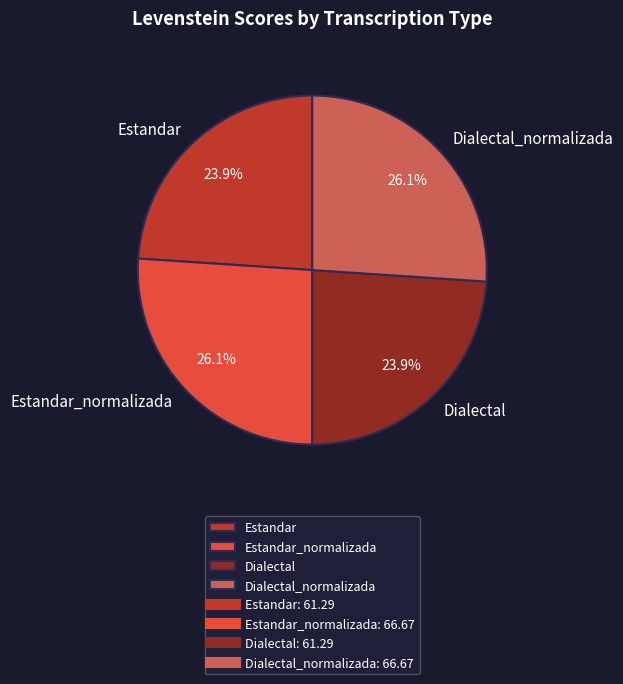

Count the number of slices in the pie.

4